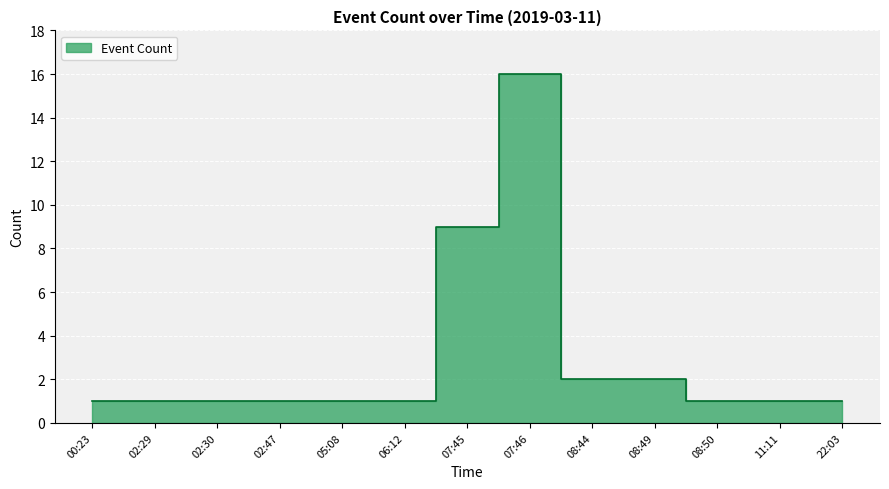

Rank the categories by value from highest to lowest.

07:46, 07:45, 08:44, 08:49, 00:23, 02:29, 02:30, 02:47, 05:08, 06:12, 08:50, 11:11, 22:03